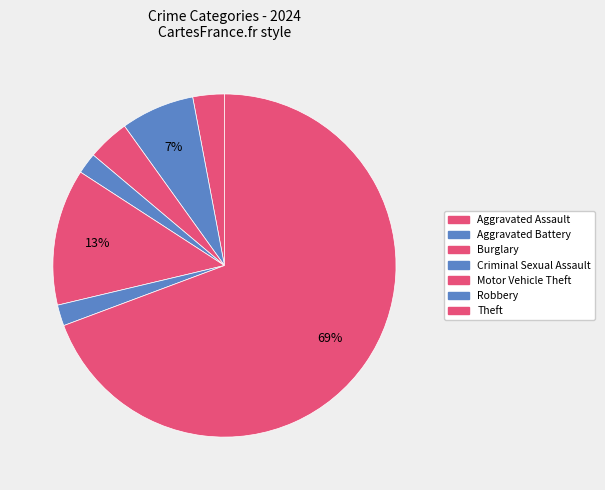

What is the largest slice in the pie chart?

Theft